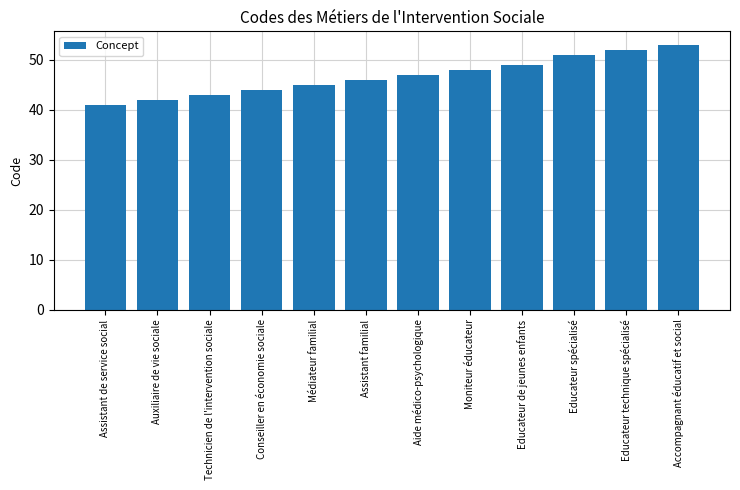

How many distinct data groups are displayed?

1